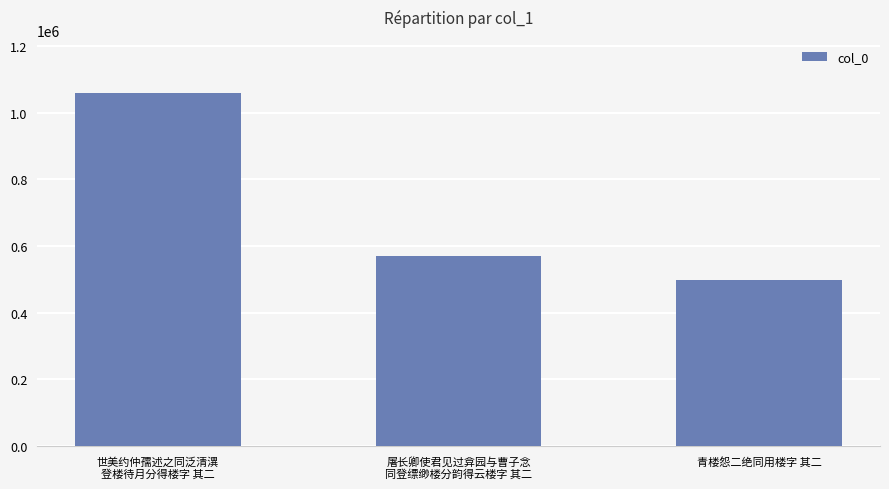

Between 世美约仲孺述之同泛清潩
登楼待月分得楼字 其二 and 青楼怨二绝同用楼字 其二, which is larger?

世美约仲孺述之同泛清潩
登楼待月分得楼字 其二